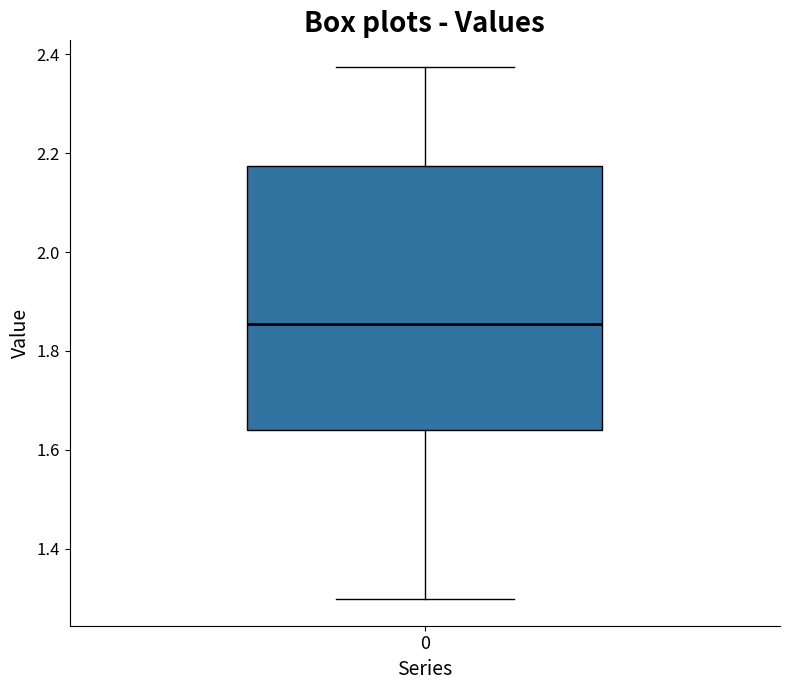

Where is the upper edge of the box at x = 0 on the y-axis? The values are not printed on the chart, so give them approximately, as read against the axis.

2.18